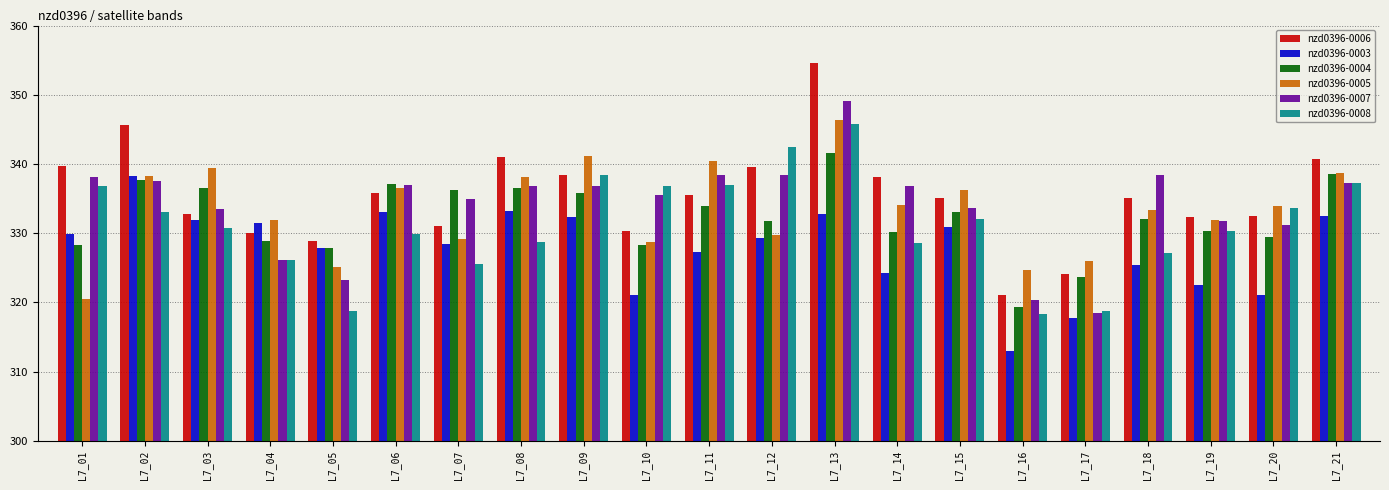

What is the minimum value for nzd0396-0008?

318.3